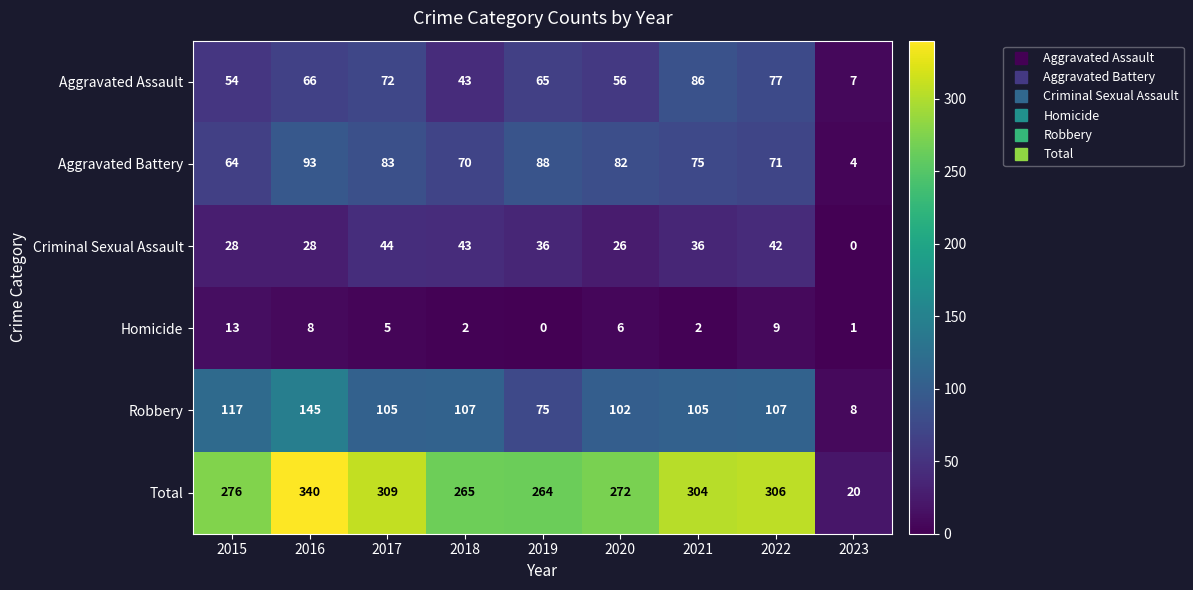

List the series in order of their peak value, highest first.

Total, Robbery, Aggravated Battery, Aggravated Assault, Criminal Sexual Assault, Homicide